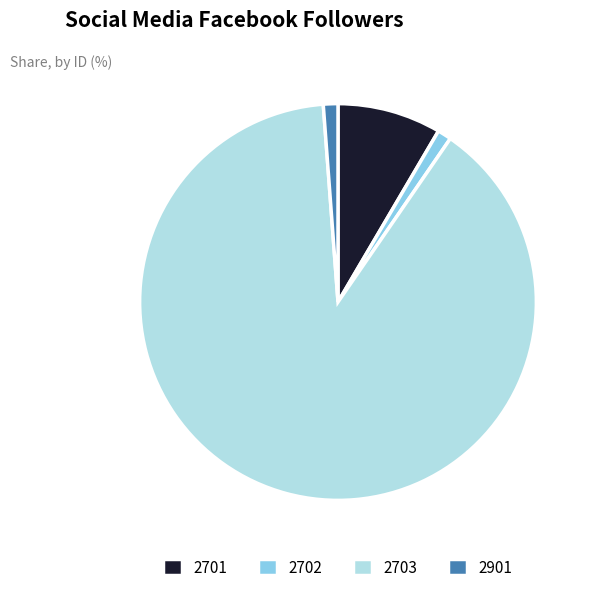

Between 2702 and 2701, which is larger?

2701